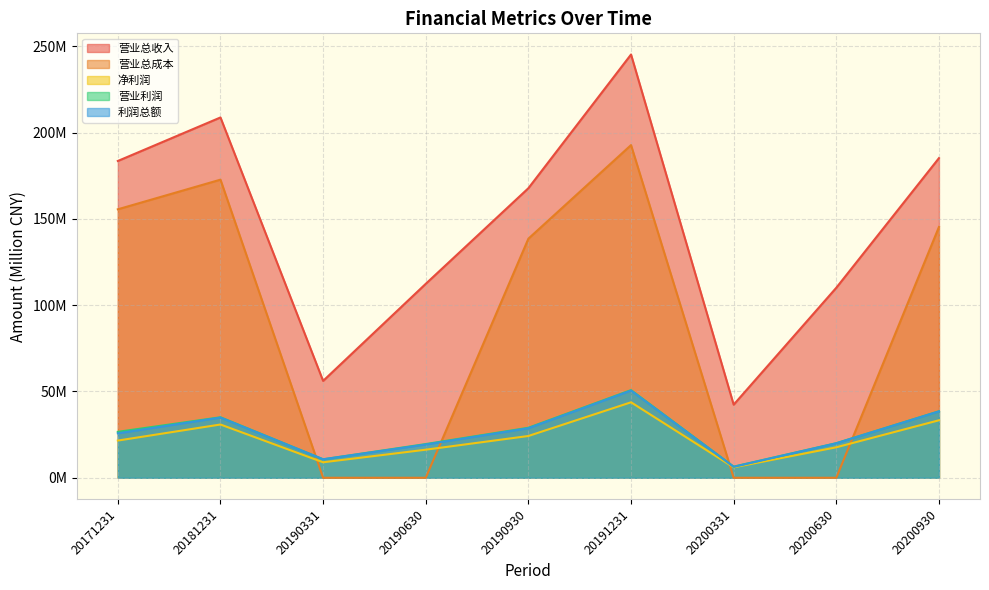

What is the difference between the maximum and minimum values in the 营业利润 series?

44.3